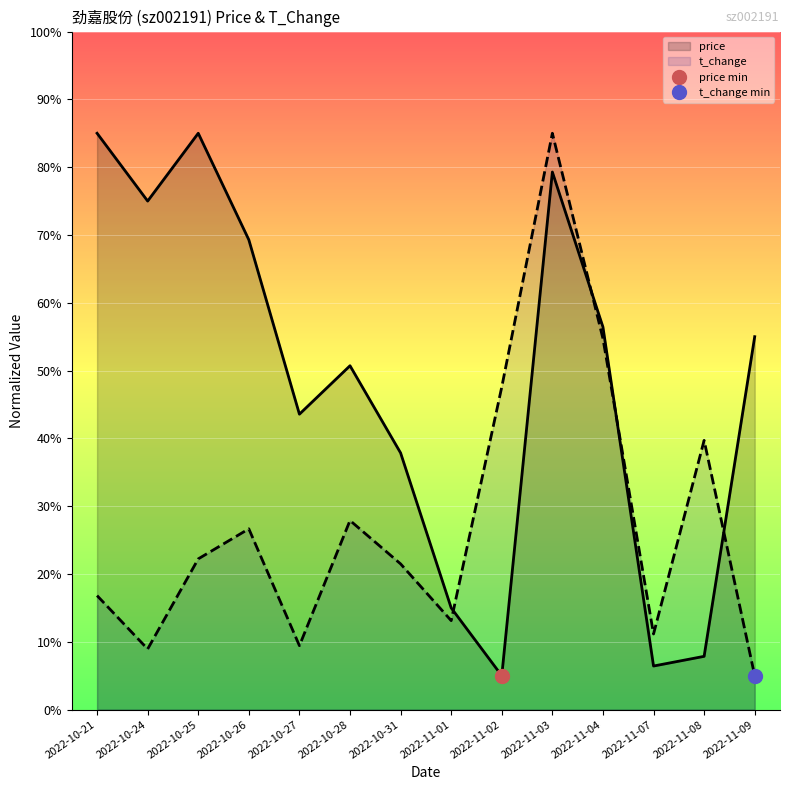

Which series has the largest total across all categories?

price